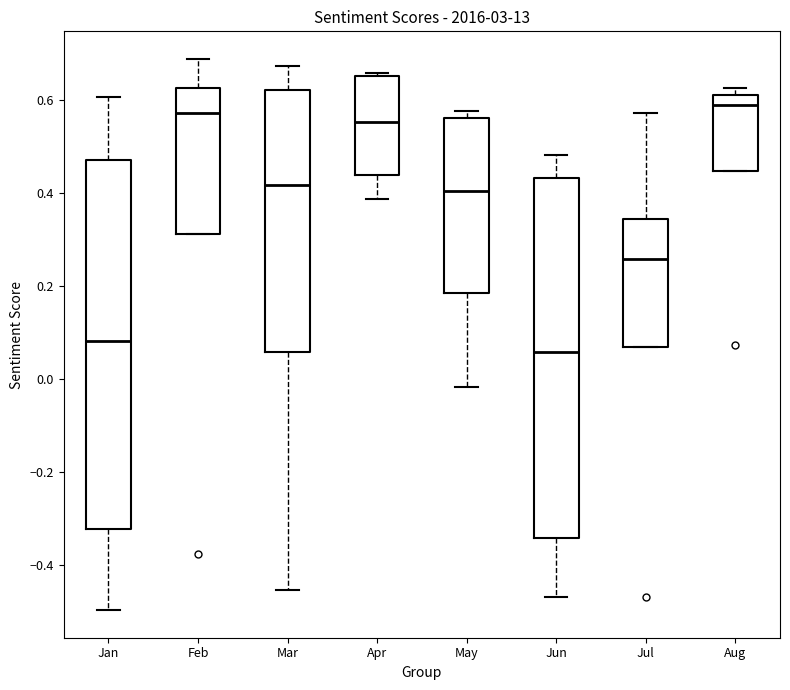

Reading left to right, read every box against the y-axis: the position of its median line, the range the box covers, and the ends of its whiskers. The values are not printed on the chart, so give them approximately, as read against the axis.

Jan: median 0.08, box -0.32 to 0.48, whiskers -0.50 to 0.60
Feb: median 0.58, box 0.32 to 0.62, whiskers 0.32 to 0.68
Mar: median 0.42, box 0.06 to 0.62, whiskers -0.46 to 0.68
Apr: median 0.56, box 0.44 to 0.66, whiskers 0.38 to 0.66 (just above the box's upper edge)
May: median 0.40, box 0.18 to 0.56, whiskers -0.02 to 0.58
Jun: median 0.06, box -0.34 to 0.44, whiskers -0.46 to 0.48
Jul: median 0.26, box 0.06 to 0.34, whiskers 0.06 to 0.58
Aug: median 0.58, box 0.44 to 0.62, whiskers 0.44 to 0.62 (just above the box's upper edge)